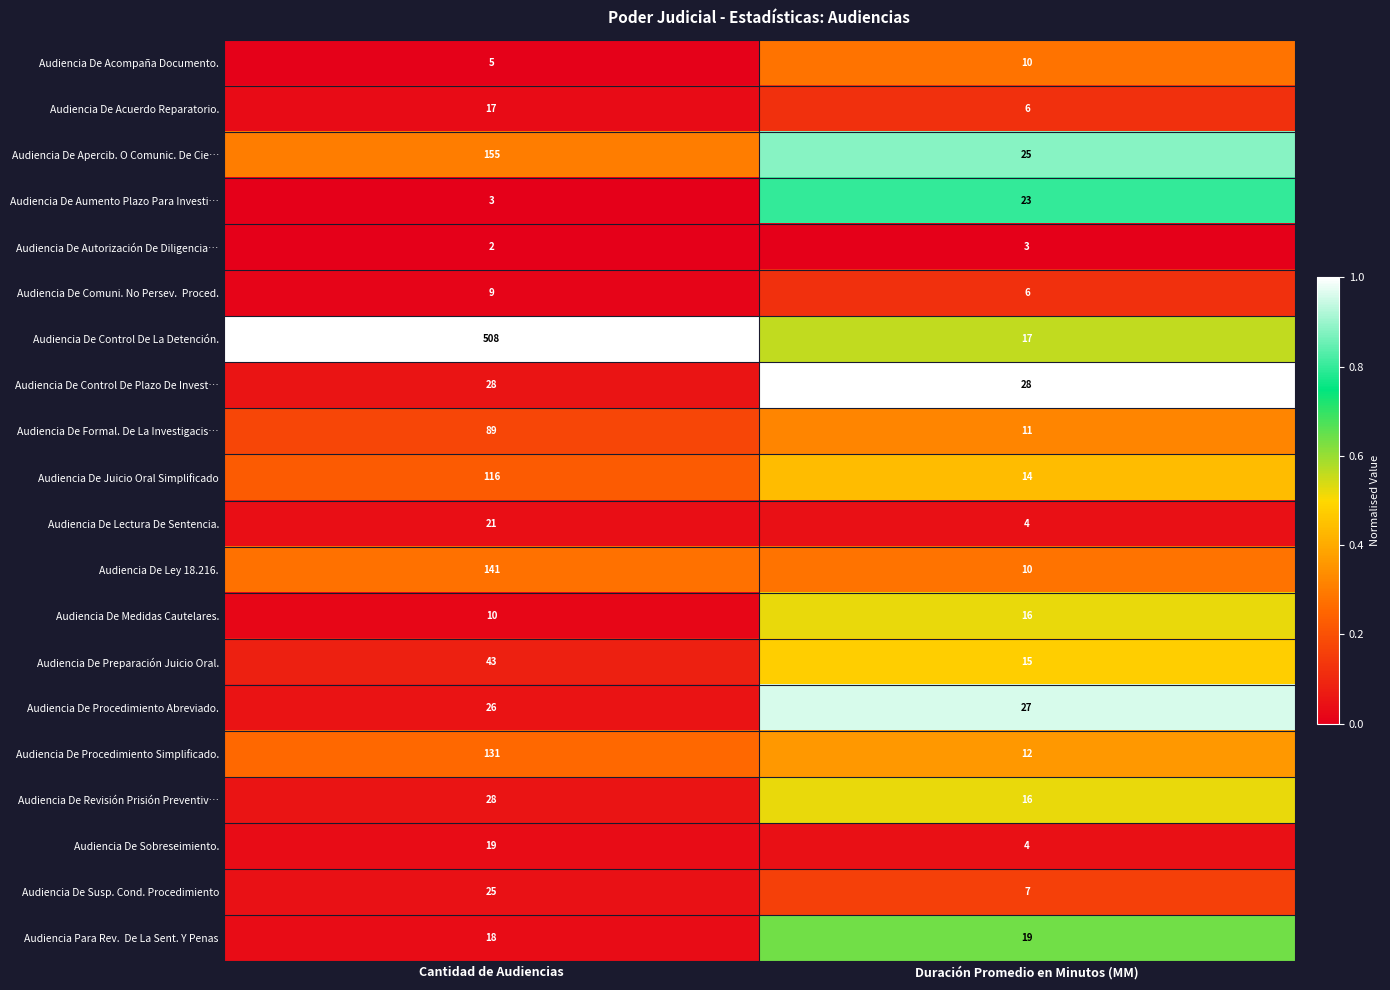

Which category has the highest value across all series?

Cantidad de Audiencias